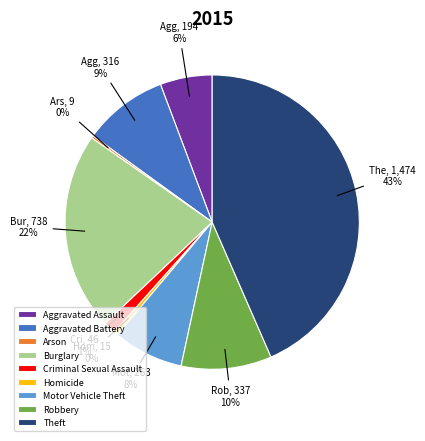

Is the sum of Robbery and Homicide greater than half?

No